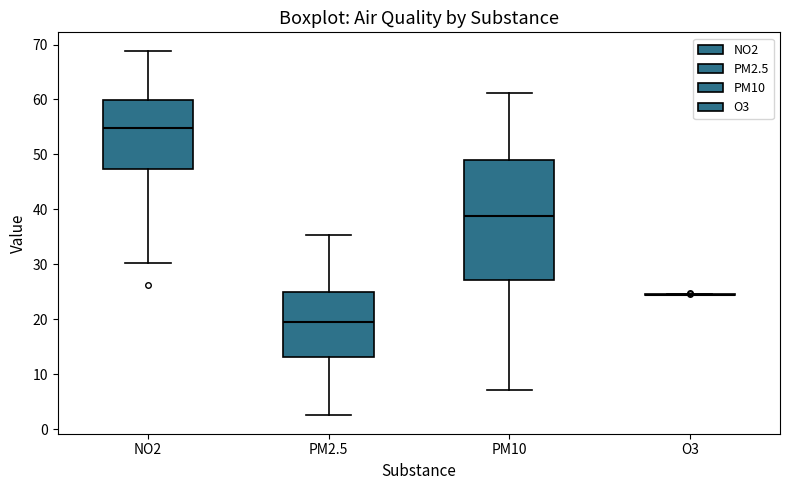

Reading left to right, transcribe this box plot: for each box, give where its median line is, the range the box spans, and where its two whiskers end, as read against the y-axis. The values are not printed on the chart, so give them approximately, as read against the axis.

NO2: median 55, box 47 to 60, whiskers 30 to 69
PM2.5: median 19, box 13 to 25, whiskers 2 to 35
PM10: median 39, box 27 to 49, whiskers 7 to 61
O3: box collapsed to a line at 24, whiskers 24 to 25